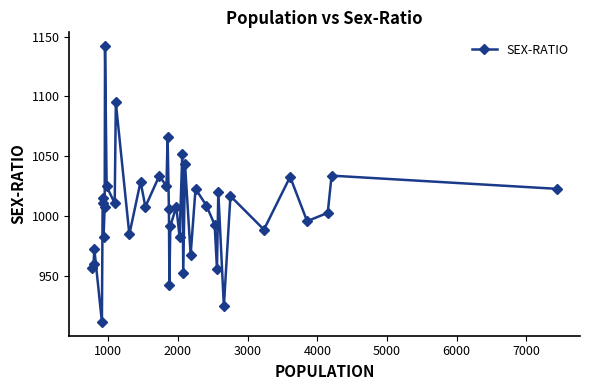

What is the sum of all values?

40209